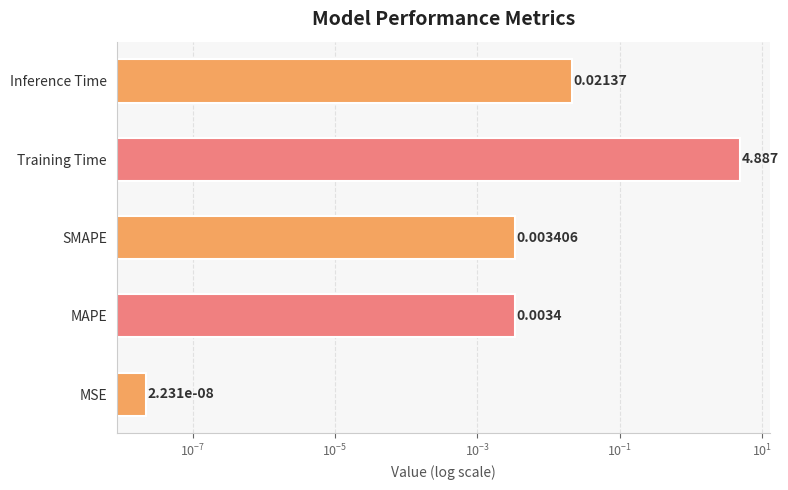

Reading left to right, transcribe all the data shown in this chart.

0.0	0.0	0.0	4.9	0.0